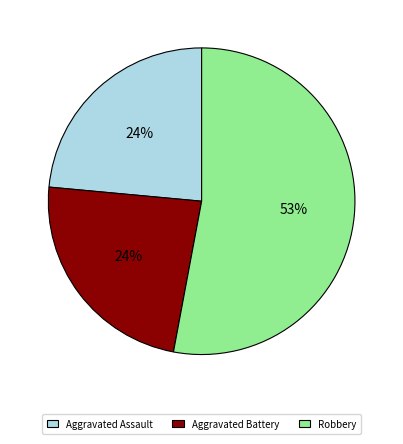

Which category has the biggest portion of the pie?

Robbery